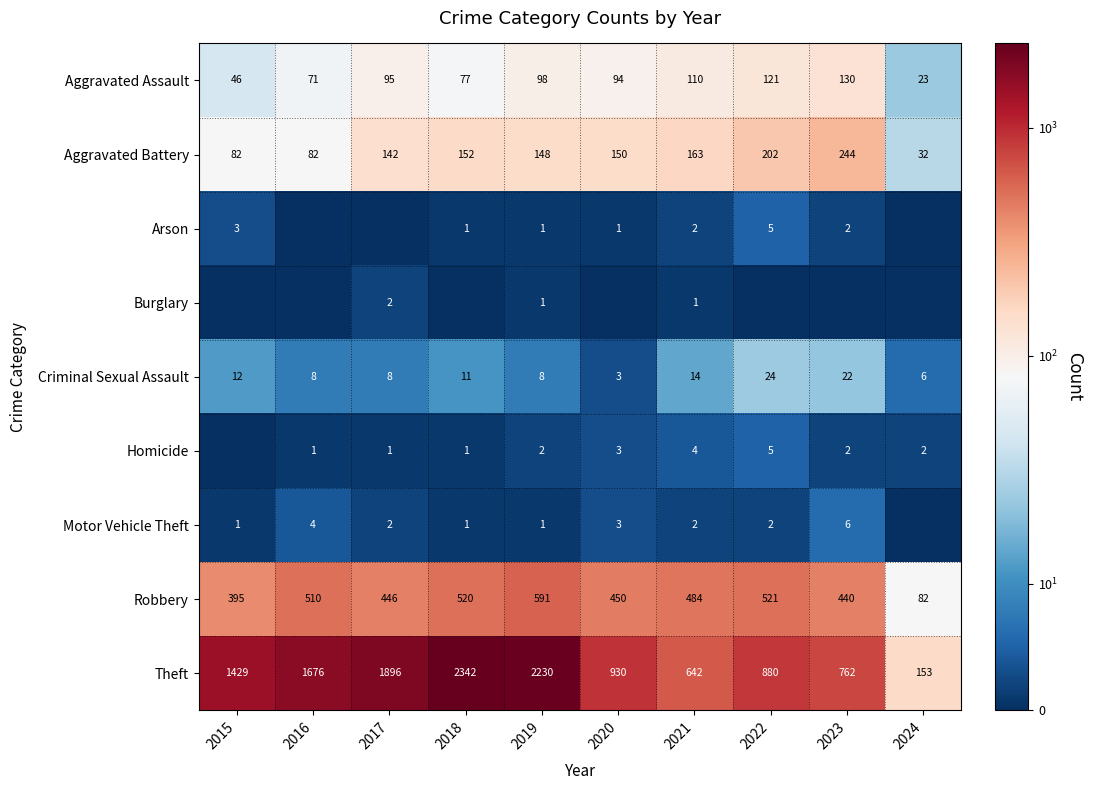

What is the average value of the Aggravated Battery series?

140